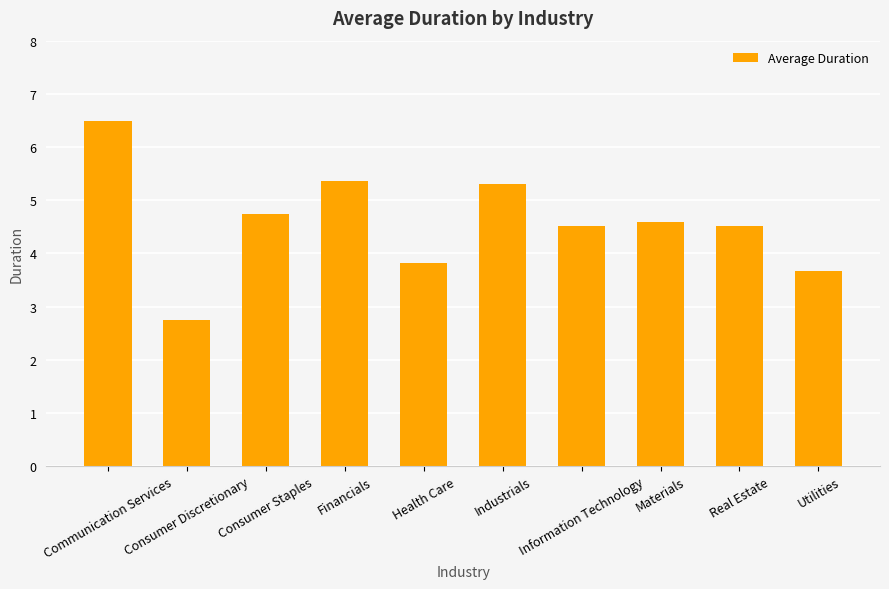

What is the minimum value shown in the chart?

2.8